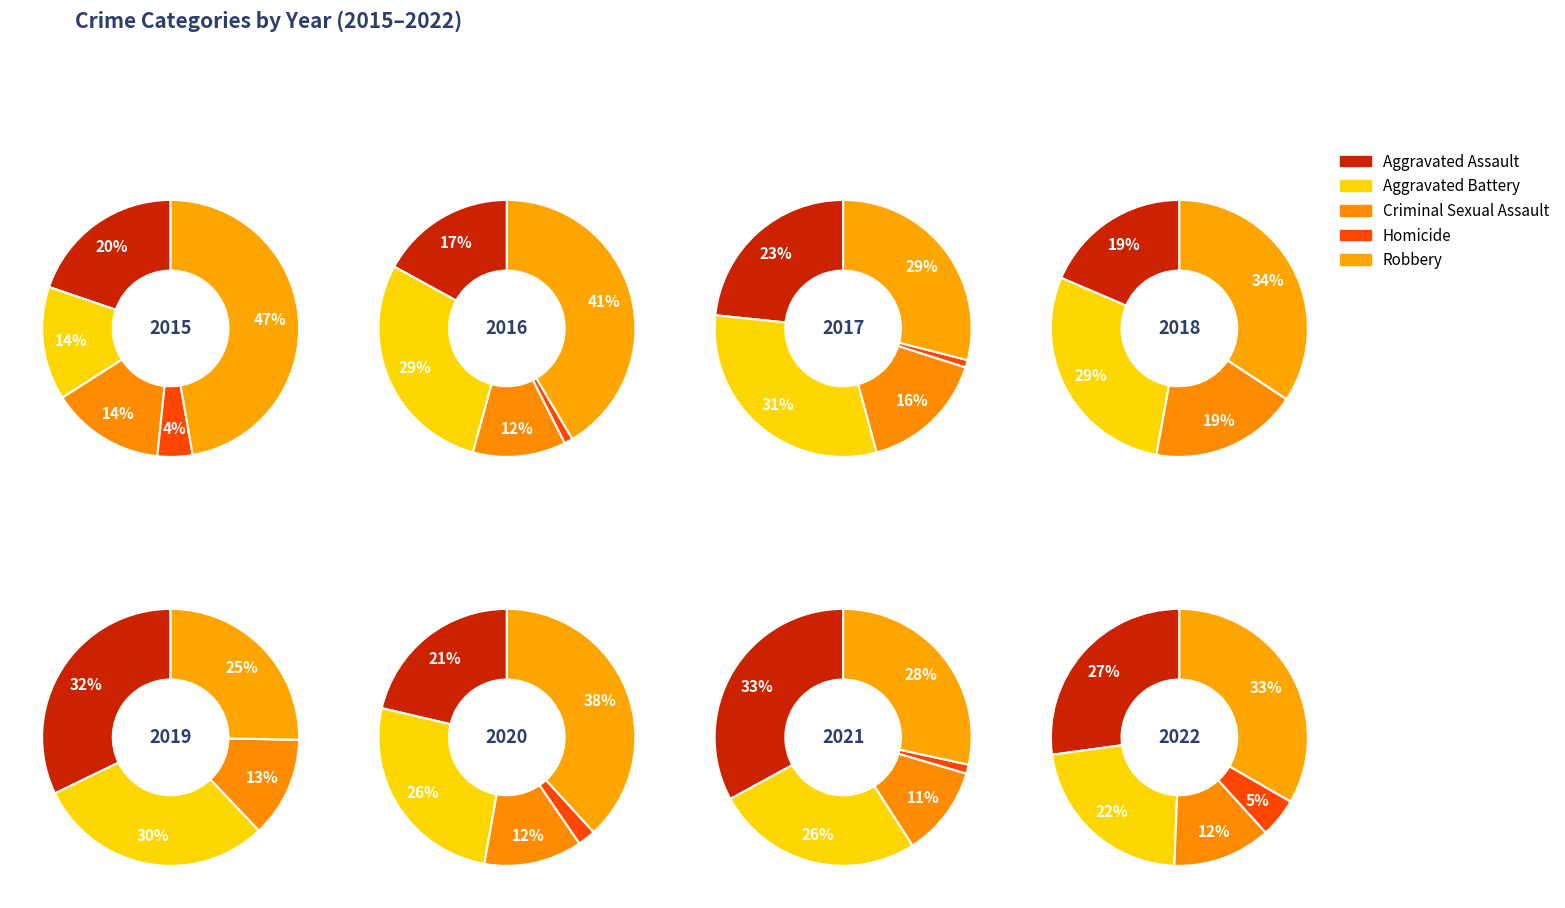

To the nearest percent, what is the average slice percentage?

12%